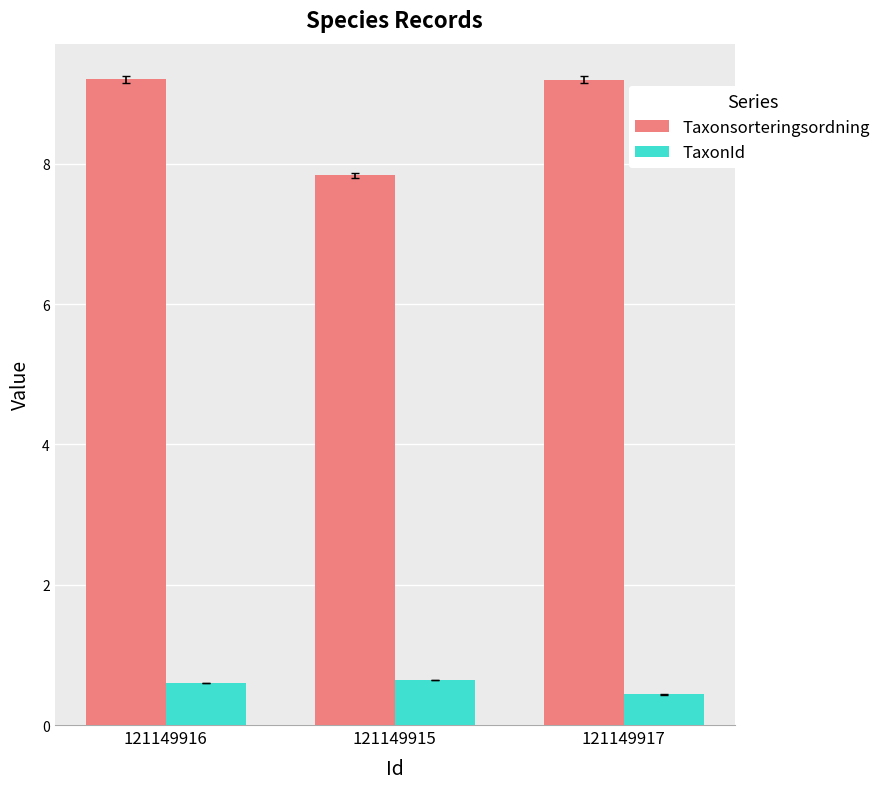

Does the chart contain any negative values?

No